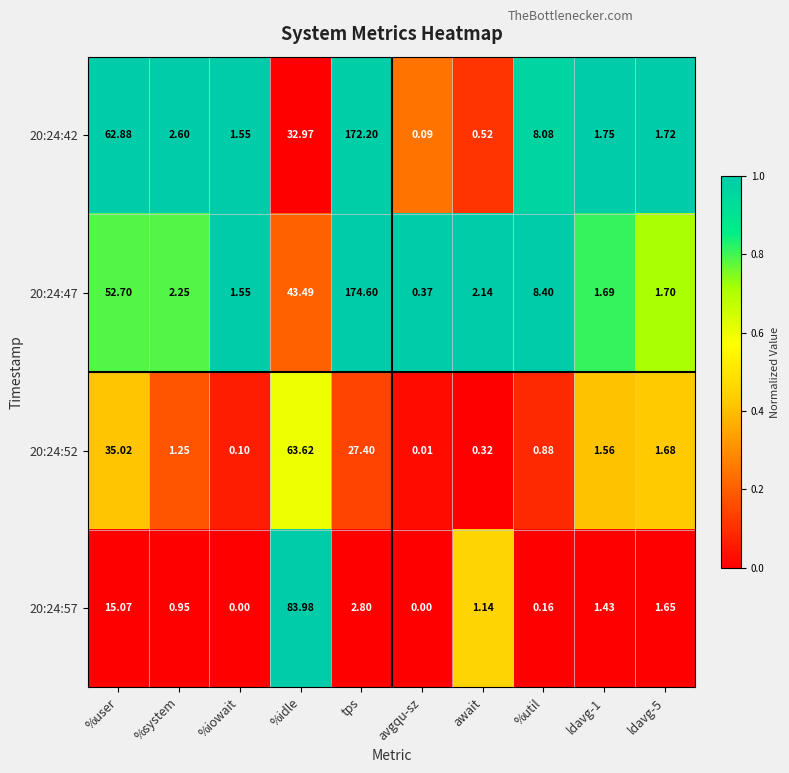

At which category is the sum across all series the highest?

tps